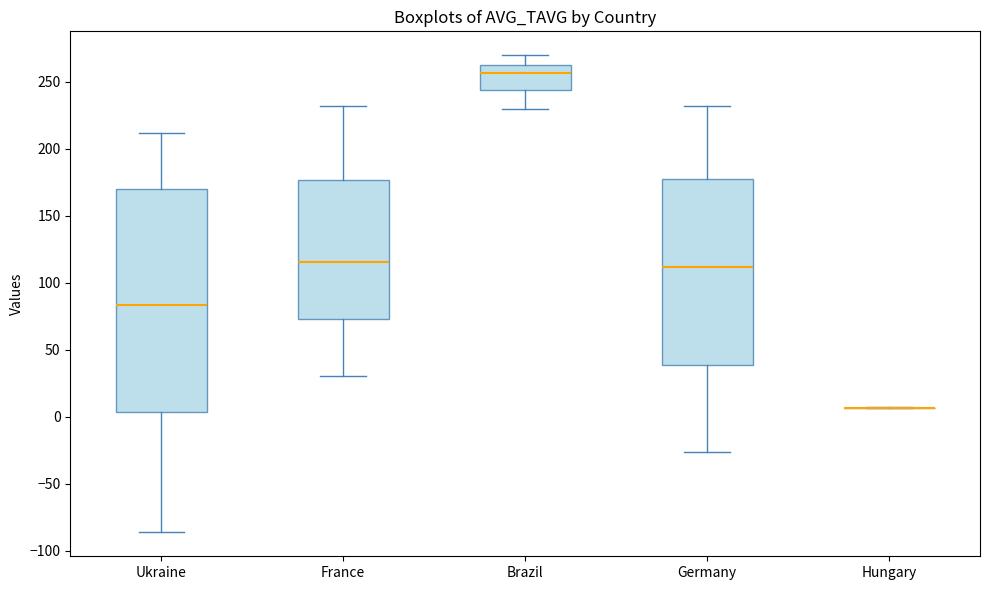

Comparing the boxes themselves (not the whiskers), which one is the tallest?

Ukraine